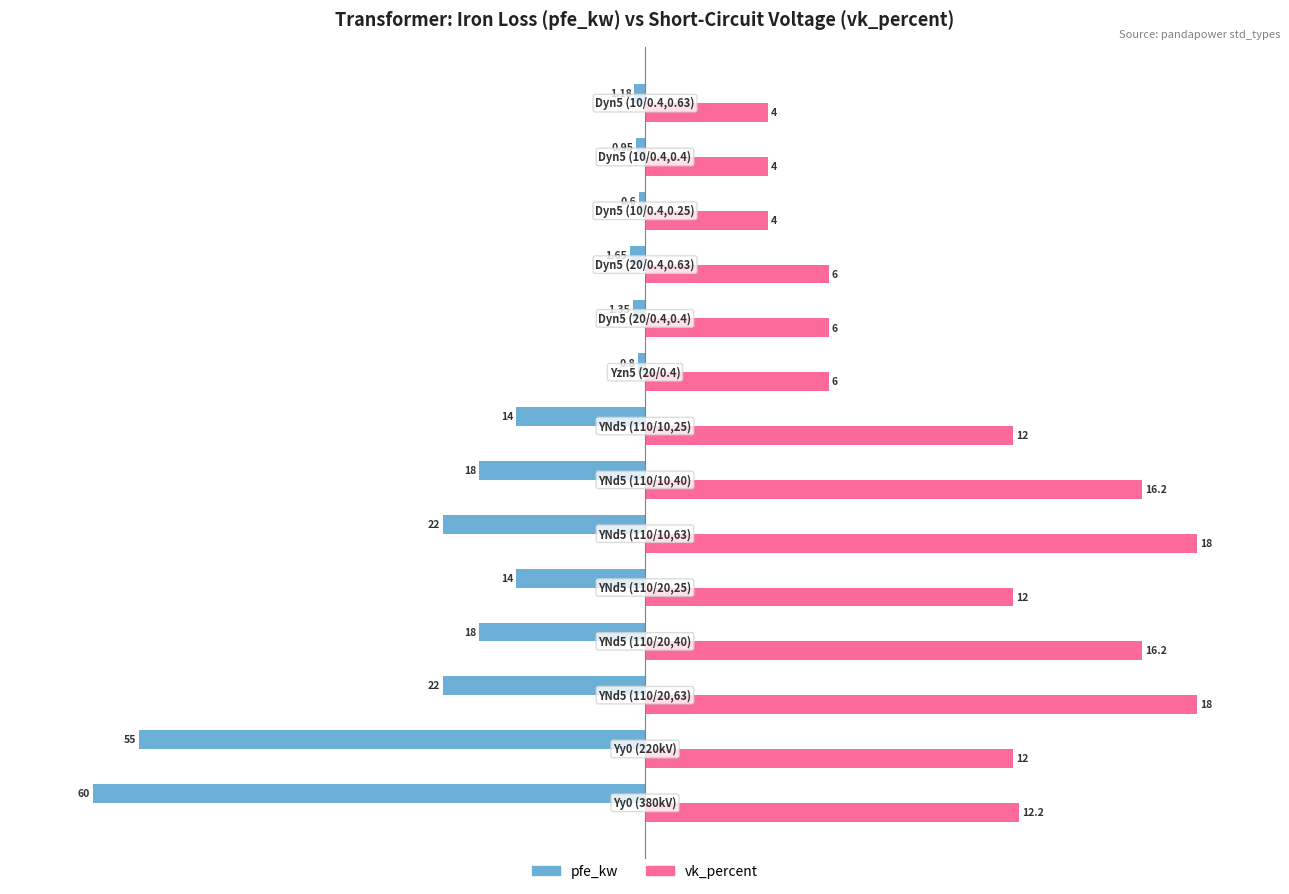

What are all the series names shown in the legend?

pfe_kw, vk_percent